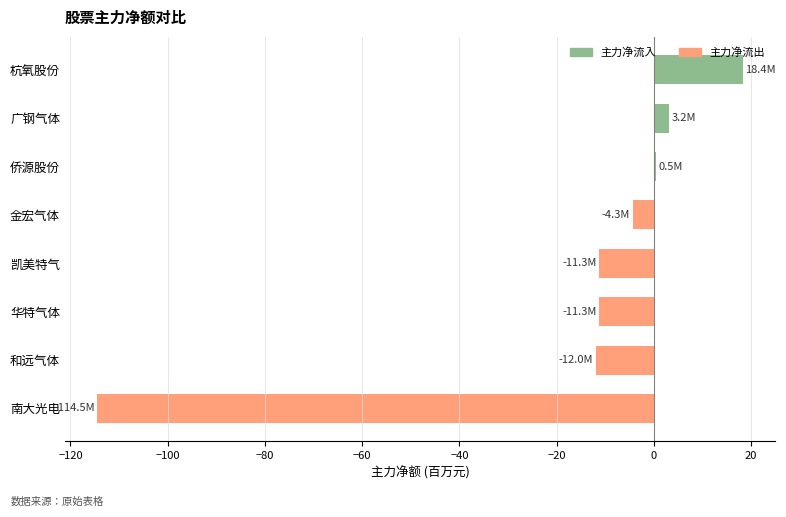

Are the bars grouped side by side (vs. stacked)?

No